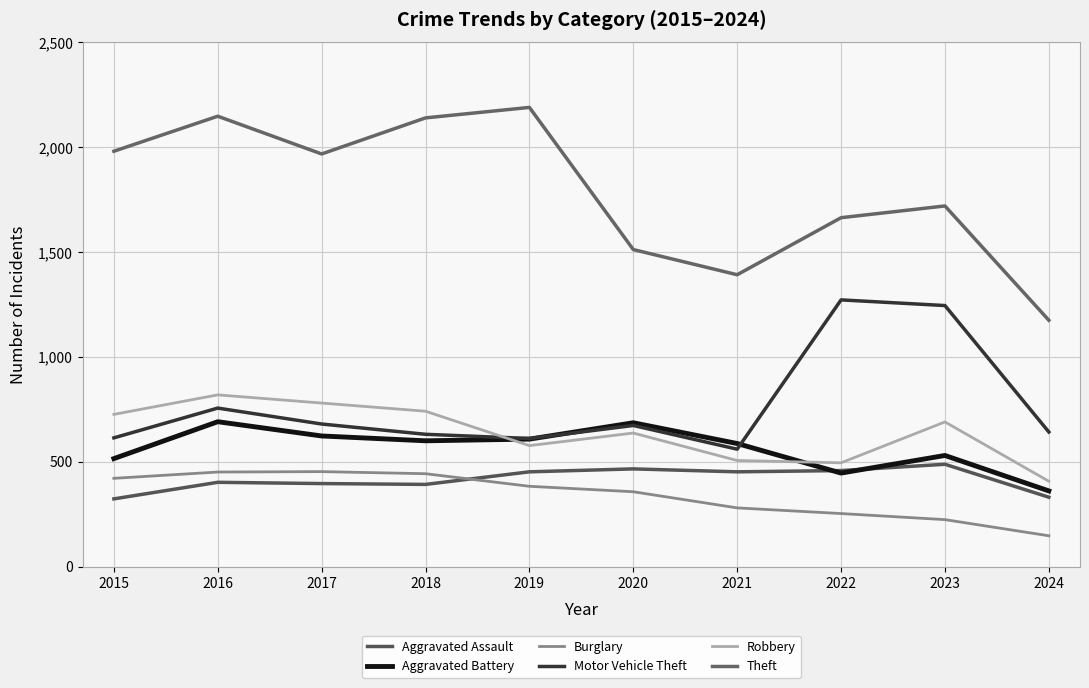

True or false: Aggravated Assault and Theft cross at least once.

False